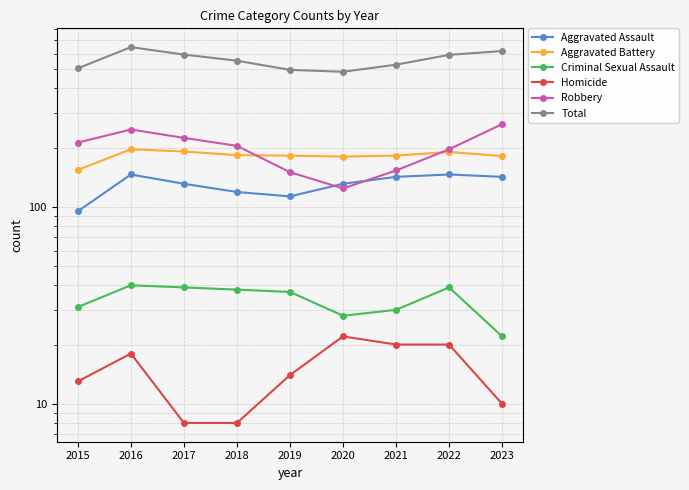

How many data points in Total are less than 552?

4